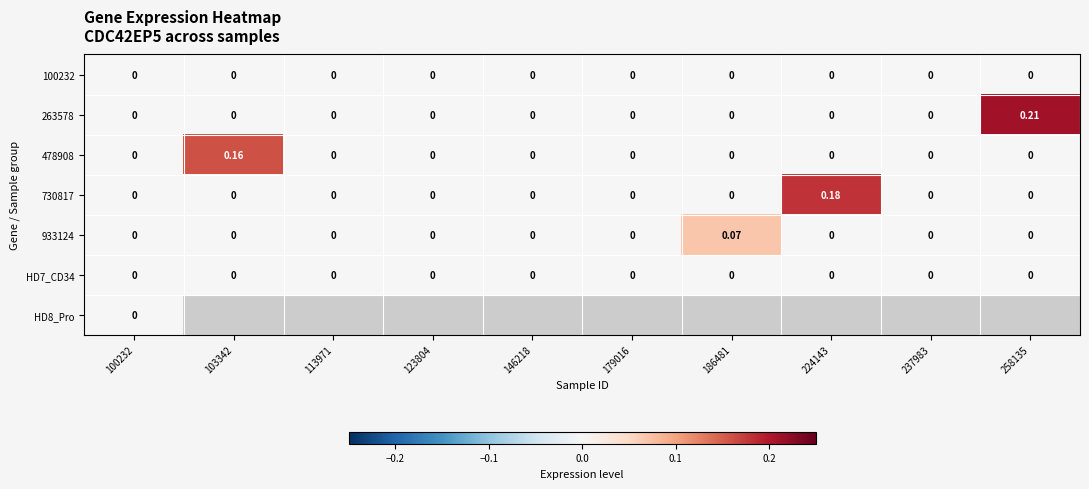

Is it true that 730817 equals 0.0 at 186481?

True